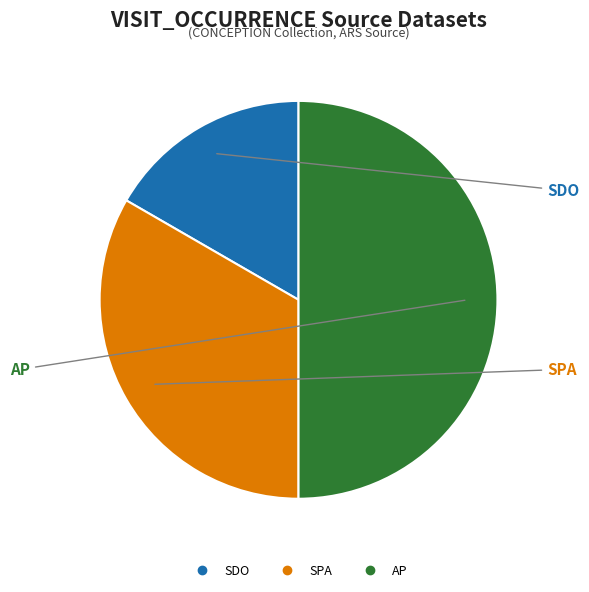

To the nearest percent, what is the difference between the largest and smallest slice percentages?

33%